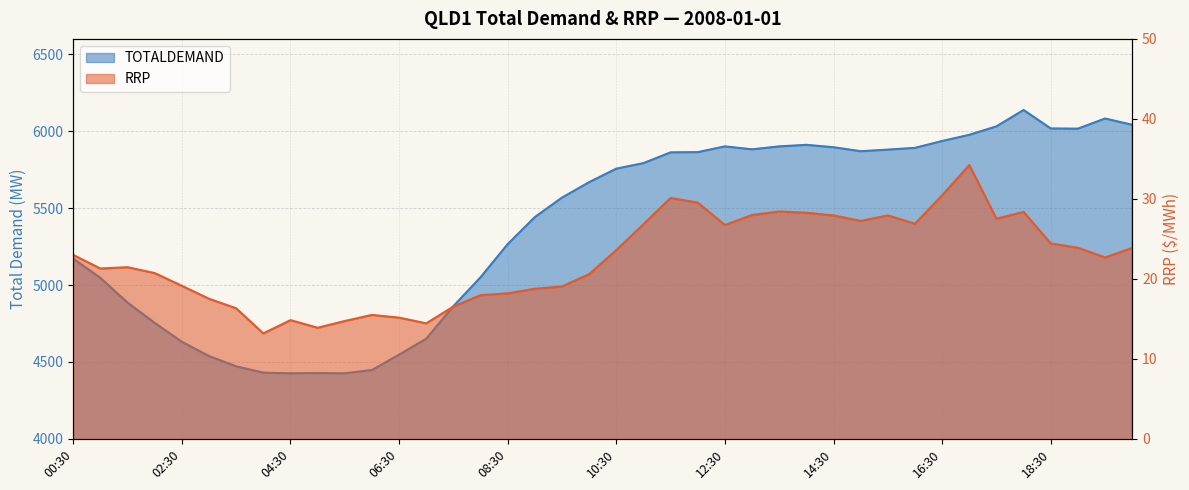

Rank the categories by RRP value from highest to lowest.

17:00, 16:30, 11:30, 12:00, 13:30, 18:00, 14:00, 13:00, 14:30, 15:30, 17:30, 15:00, 16:00, 11:00, 12:30, 18:30, 19:00, 20:00, 10:30, 00:30, 19:30, 01:30, 01:00, 02:00, 10:00, 02:30, 09:30, 09:00, 08:30, 08:00, 03:00, 07:30, 03:30, 06:00, 06:30, 04:30, 05:30, 07:00, 05:00, 04:00